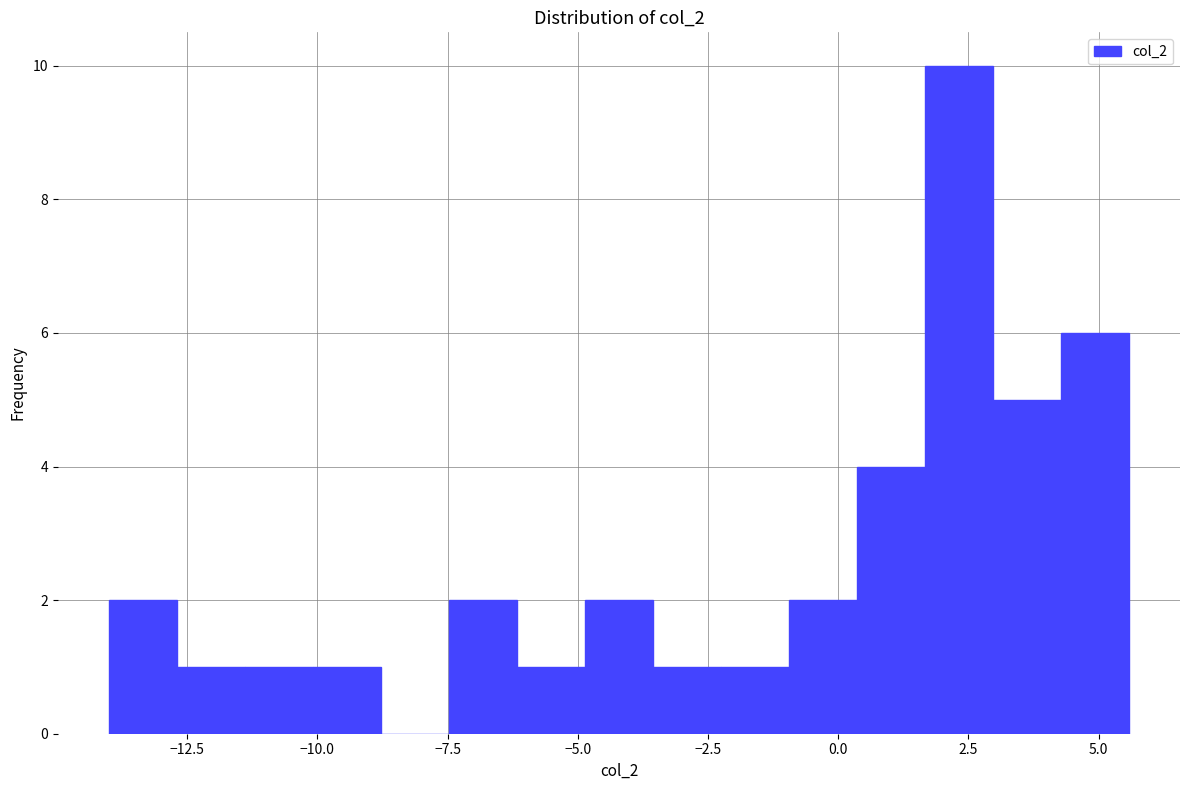

Around what value on the x-axis is the tallest bar? Give the approximate position of its centre, as read against the axis.

2.5